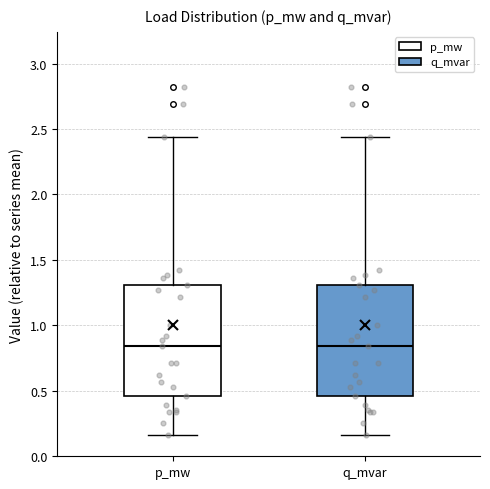

Reading left to right, transcribe this box plot: for each box, give where its median line is, the range the box spans, and where its two whiskers end, as read against the y-axis. The values are not printed on the chart, so give them approximately, as read against the axis.

p_mw: median 0.85, box 0.45 to 1.30, whiskers 0.15 to 2.45
q_mvar: median 0.85, box 0.45 to 1.30, whiskers 0.15 to 2.45